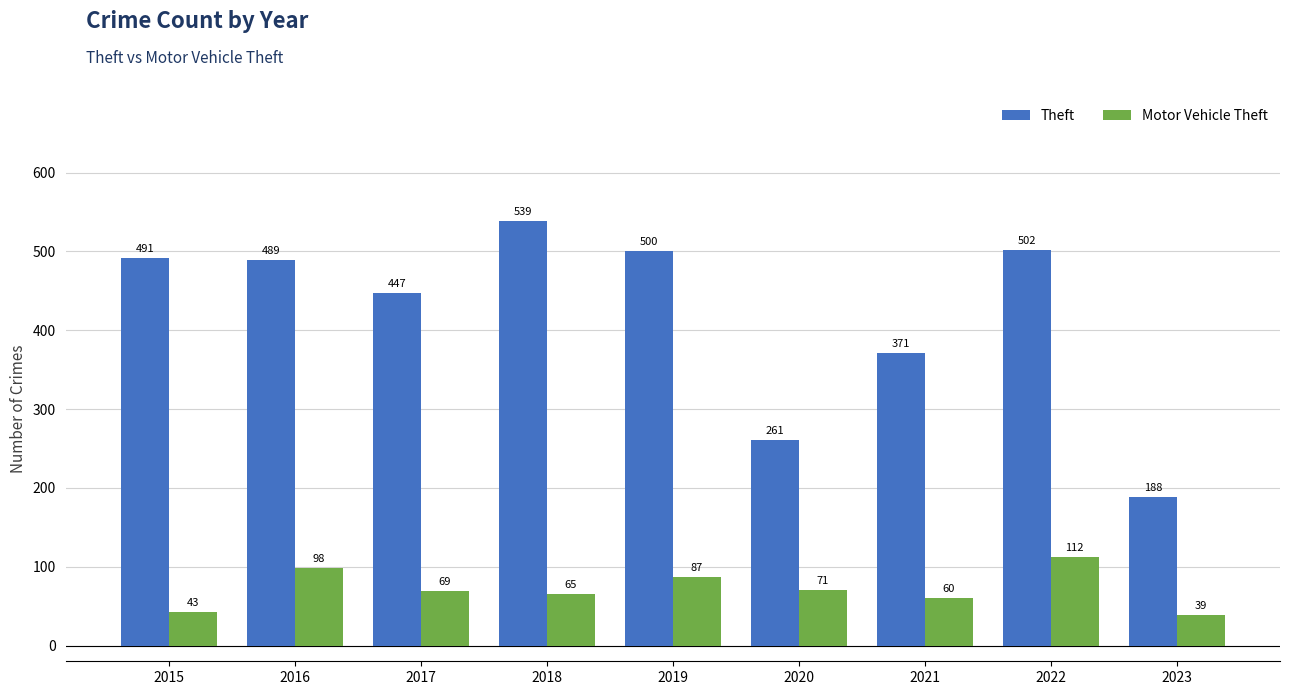

What is the sum of the Motor Vehicle Theft values at 2021 and 2015?

103